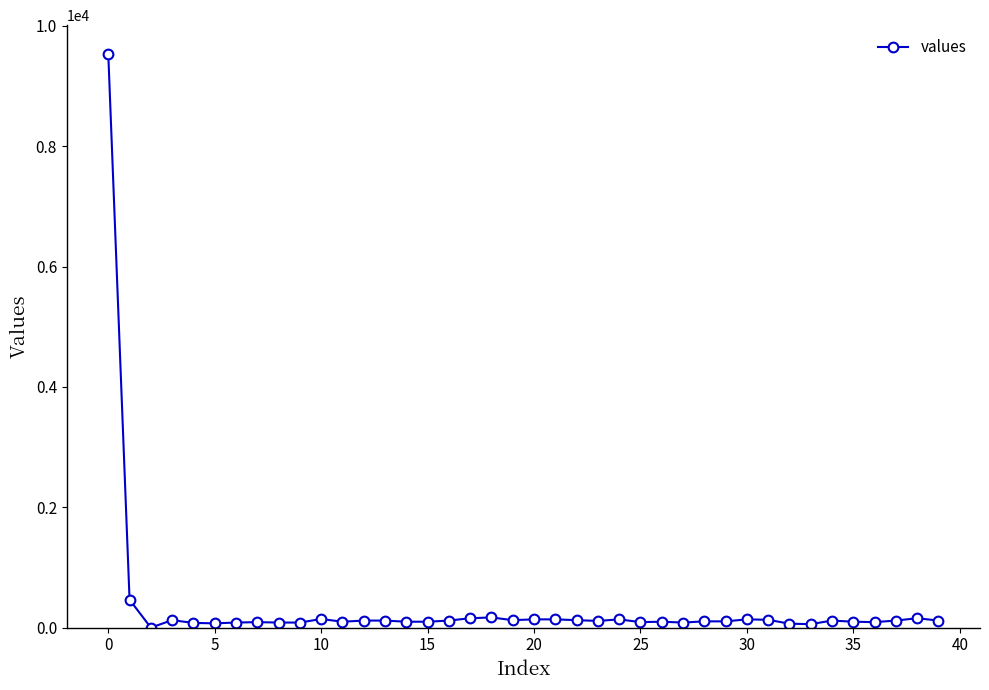

What is the maximum value shown in the chart?

9535